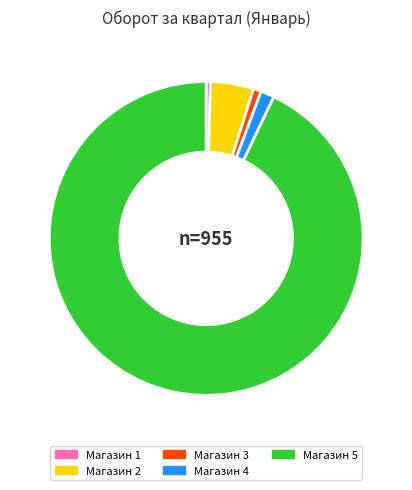

Is the sum of Магазин 4 and Магазин 3 greater than half?

No